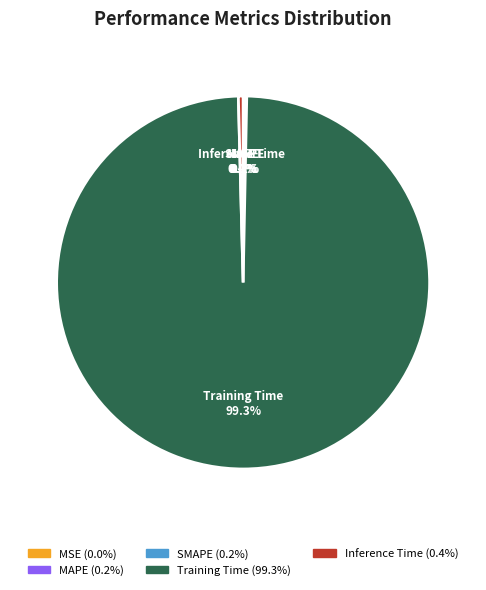

What is the largest slice in the pie chart?

Training Time